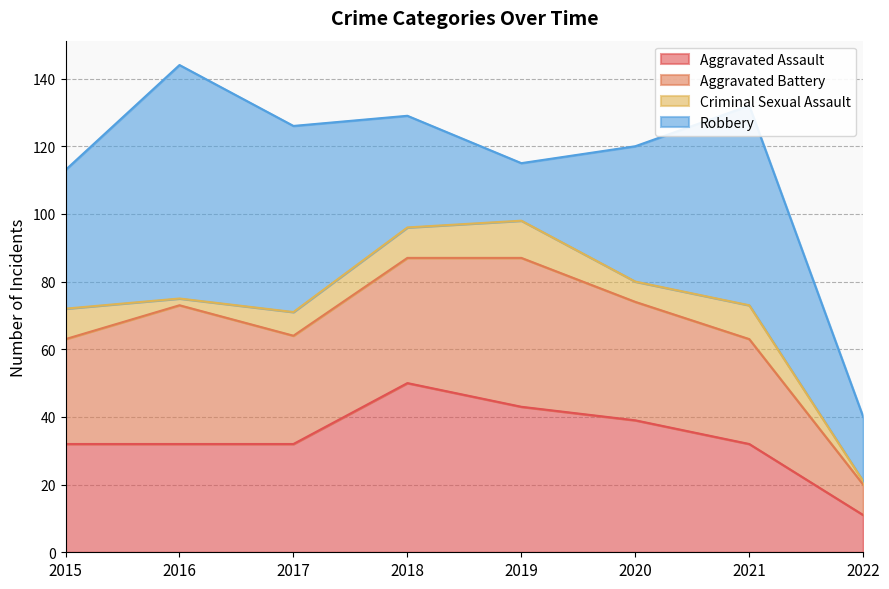

Reading right to left, what are all the values shown in this chart?

Aggravated Assault: 2022=11	2021=32	2020=39	2019=43	2018=50	2017=32	2016=32	2015=32
Aggravated Battery: 2022=9	2021=31	2020=35	2019=44	2018=37	2017=32	2016=41	2015=31
Criminal Sexual Assault: 2022=1	2021=10	2020=6	2019=11	2018=9	2017=7	2016=2	2015=9
Robbery: 2022=19	2021=59	2020=40	2019=17	2018=33	2017=55	2016=69	2015=41